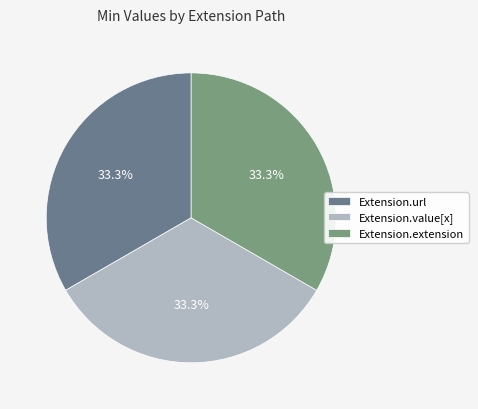

How many segments does this pie chart have?

3